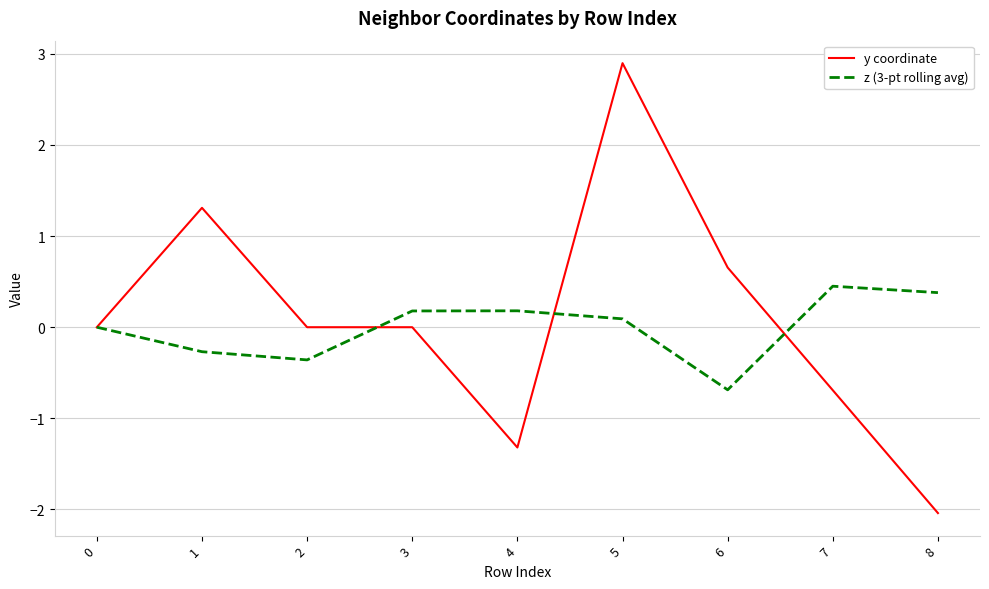

Where is the first local maximum for y coordinate?

1